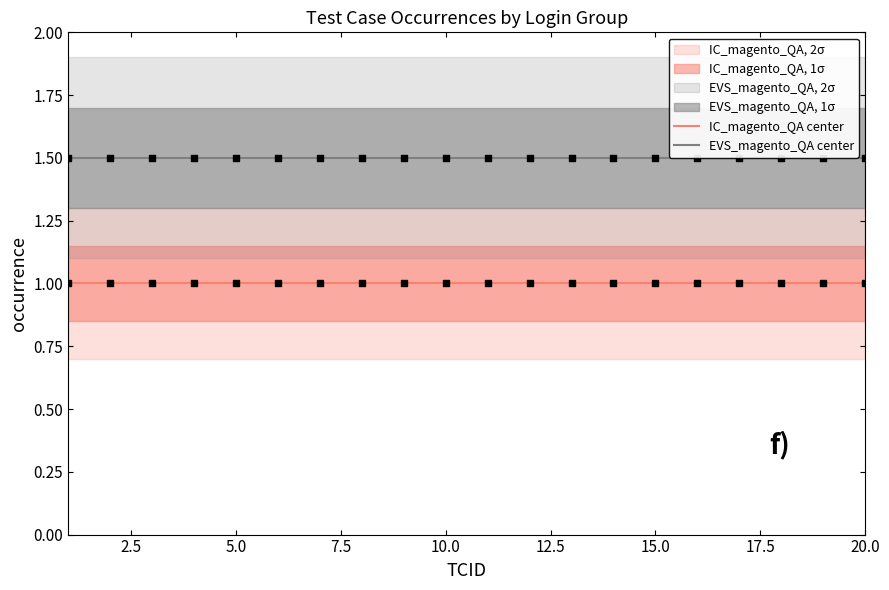

Which series contains the highest Y value?

EVS_magento_QA center